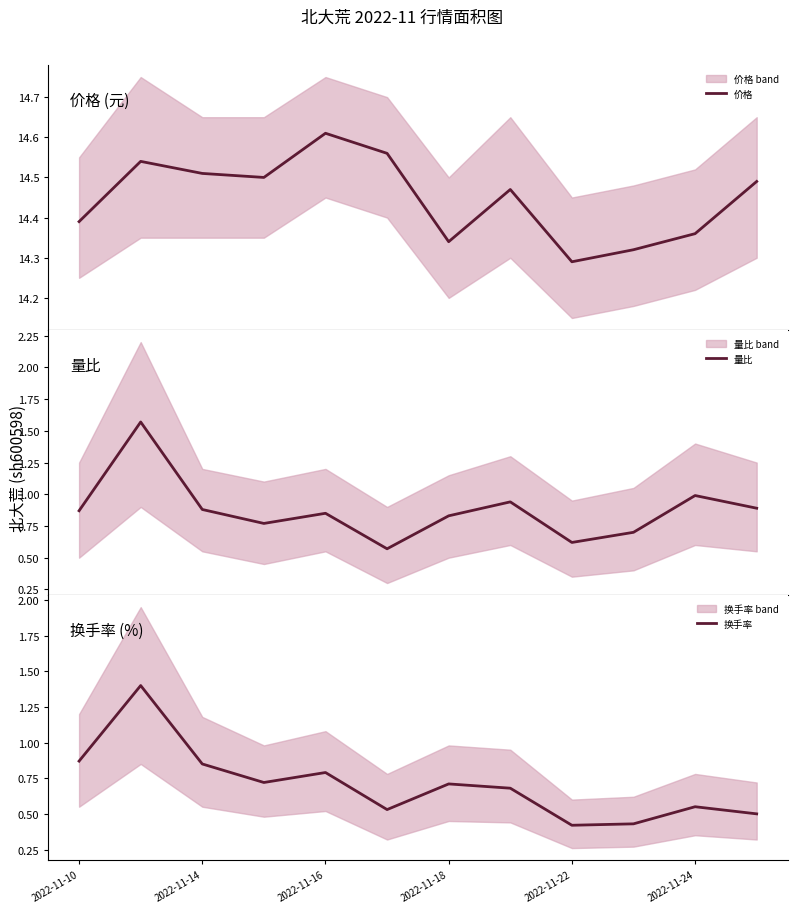

True or false: 换手率 has a value of 0.7 at 2022-11-18.

True